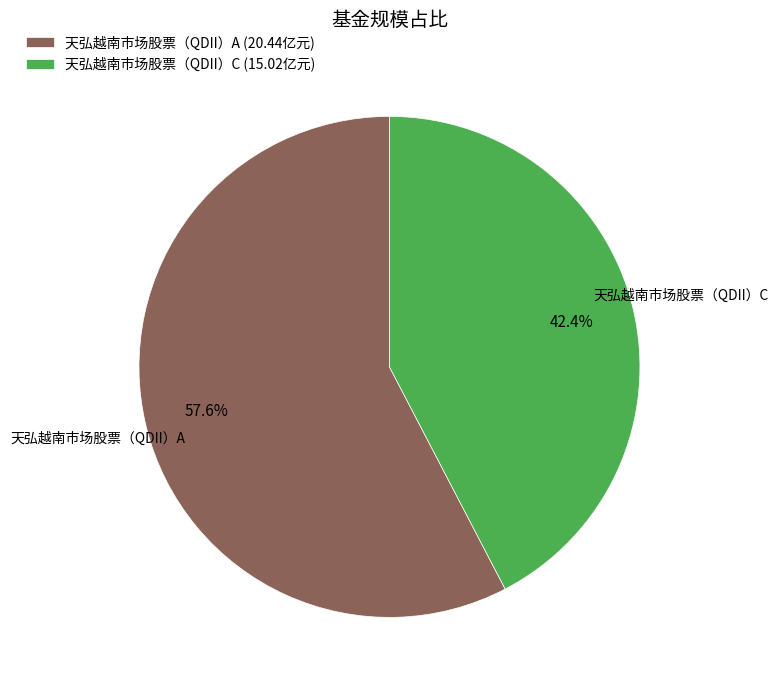

What percentage do 天弘越南市场股票（QDII）C and 天弘越南市场股票（QDII）A together represent?

100.0%